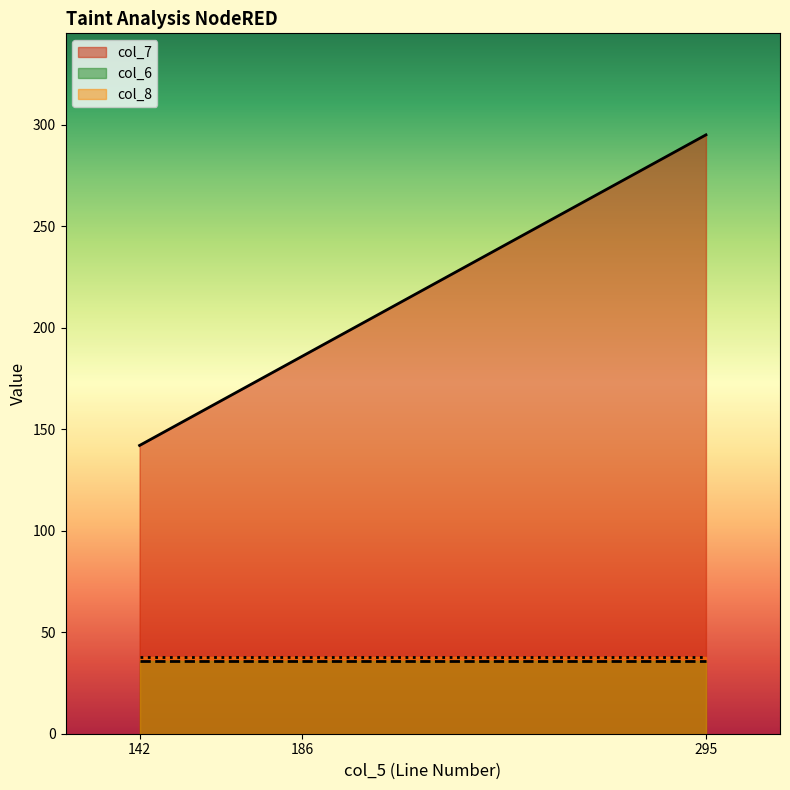

Reading left to right, what are all the values shown in this chart?

col_7: 142	186	295
col_6: 36	36	36
col_8: 38	38	38